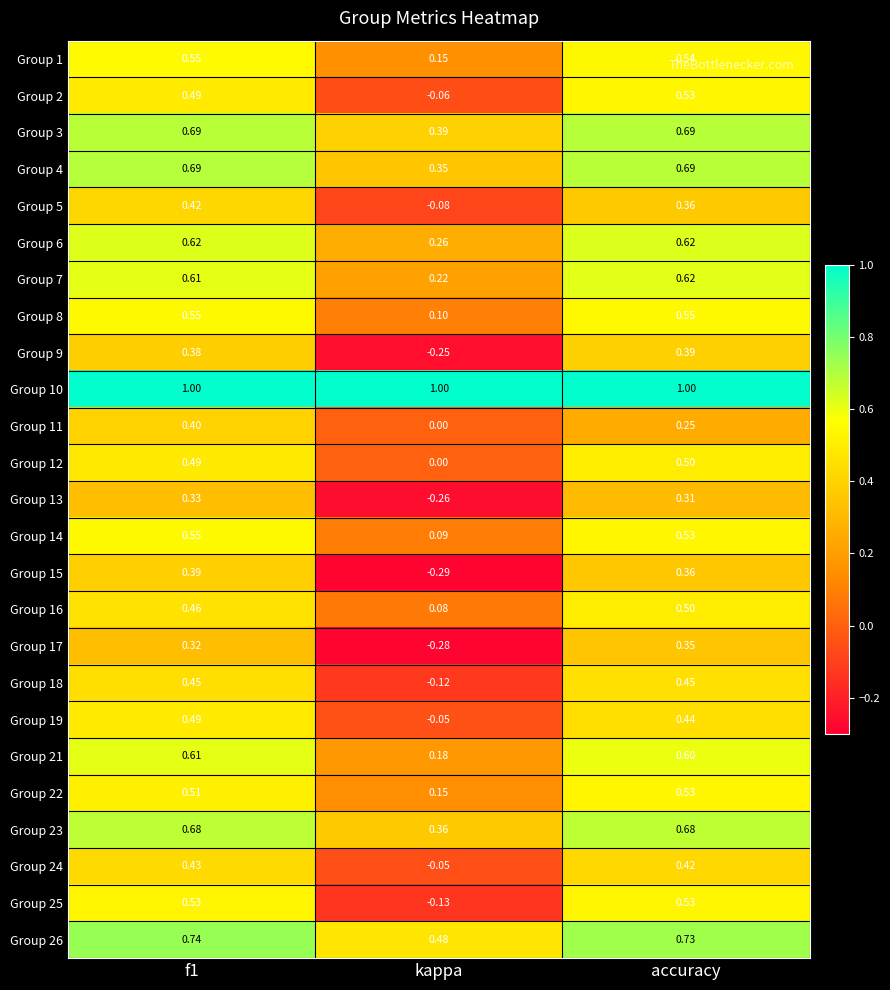

Count the number of categories in the chart.

3